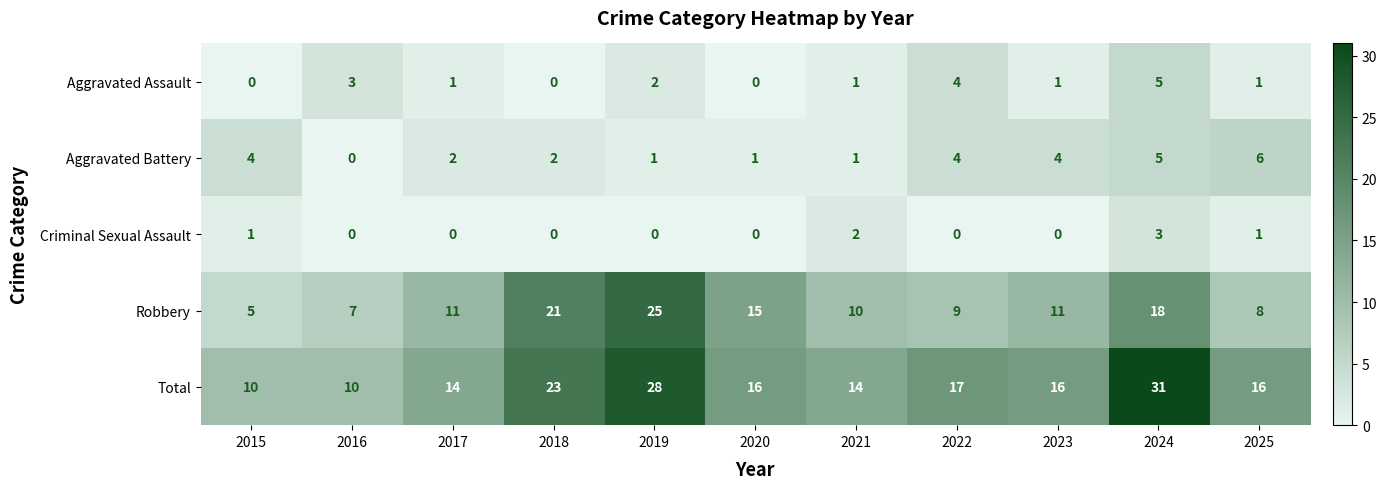

Which series has the widest spread of values?

Total